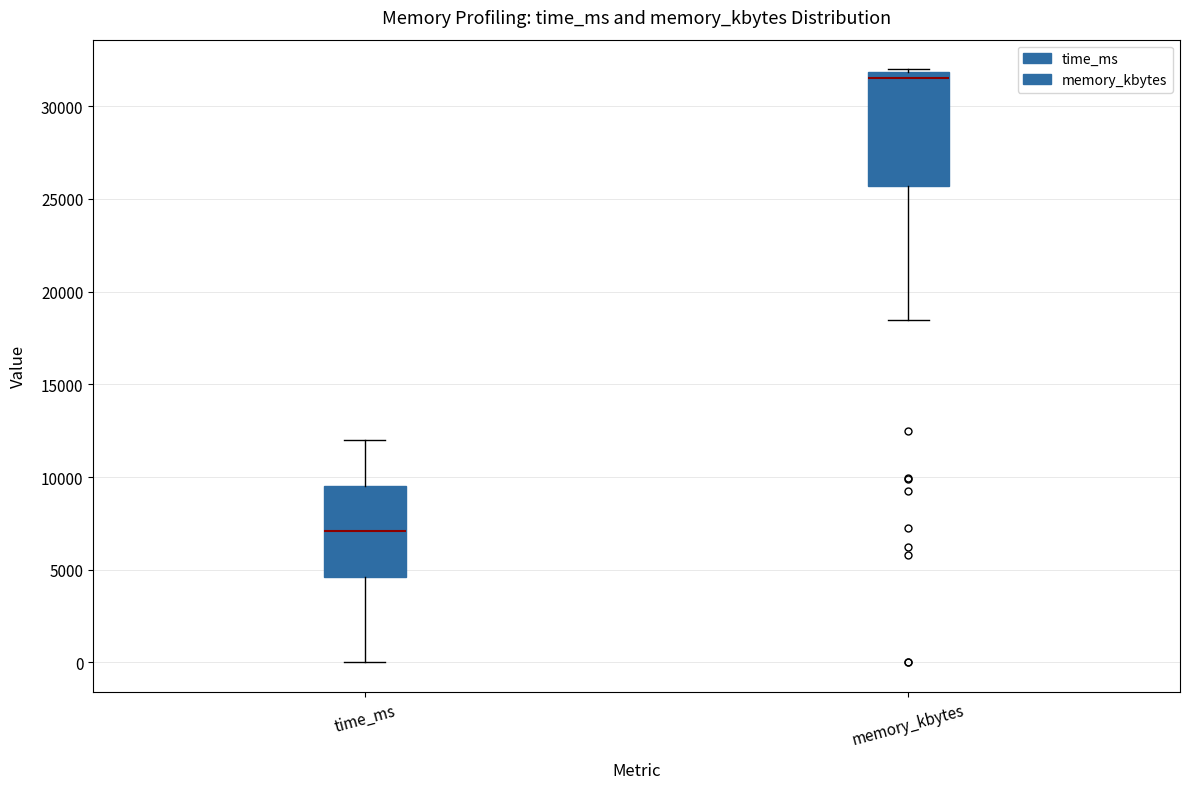

Reading left to right, transcribe this box plot: for each box, give where its median line is, the range the box spans, and where its two whiskers end, as read against the y-axis. The values are not printed on the chart, so give them approximately, as read against the axis.

time_ms: median 7000, box 4500 to 9500, whiskers 0 to 12000
memory_kbytes: median 31500, box 25500 to 32000, whiskers 18500 to 32000